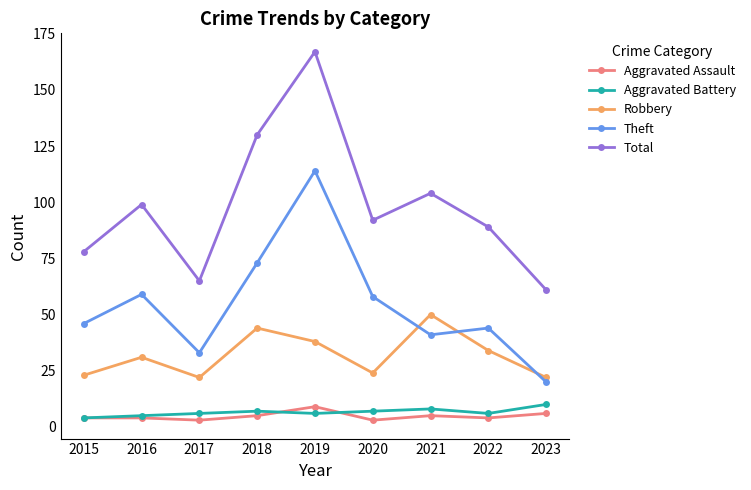

What is the smallest value displayed?

3